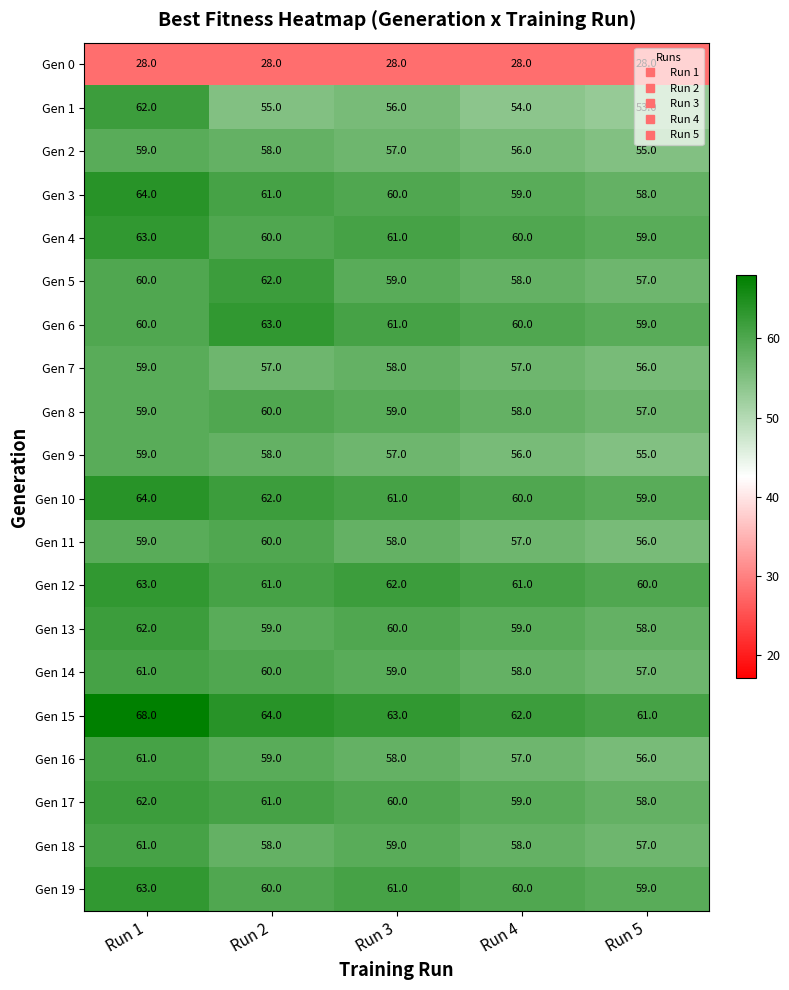

What is the greatest value displayed?

68